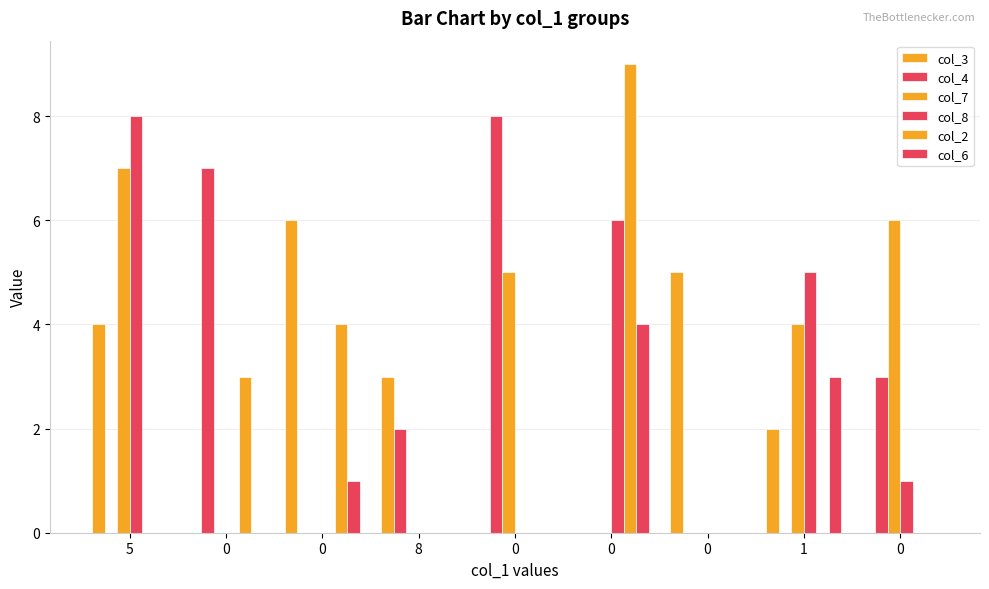

Rank the series by their maximum value, from highest to lowest.

col_2, col_4, col_8, col_7, col_3, col_6